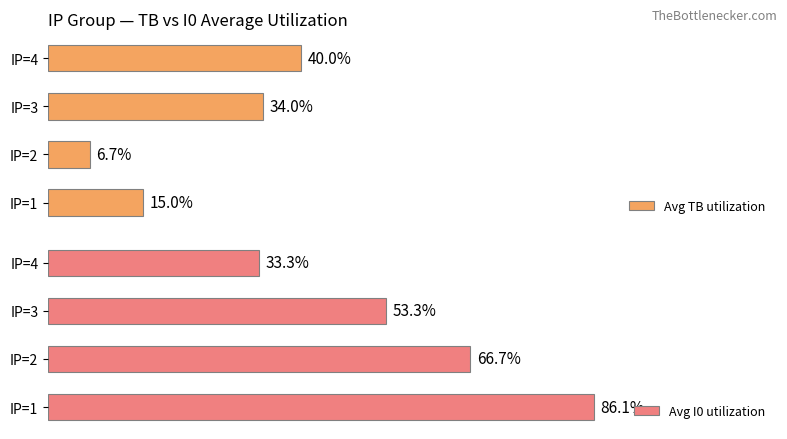

At which label is Avg I0 utilization closest to 59?

IP=3